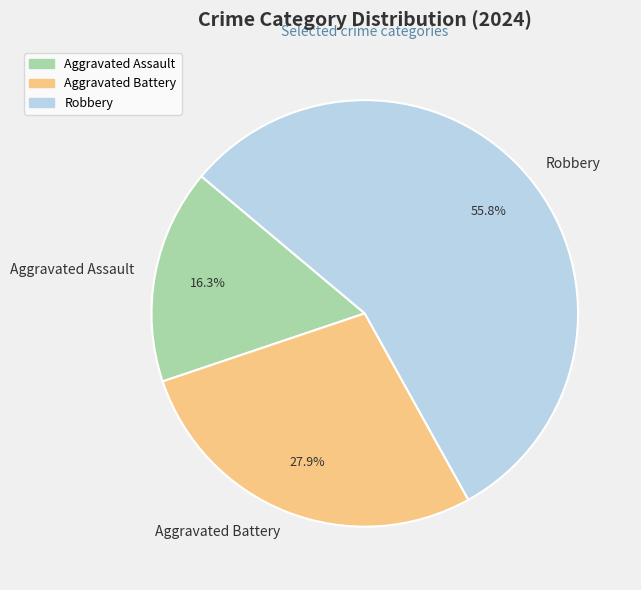

Which has a higher value, Aggravated Battery or Robbery?

Robbery